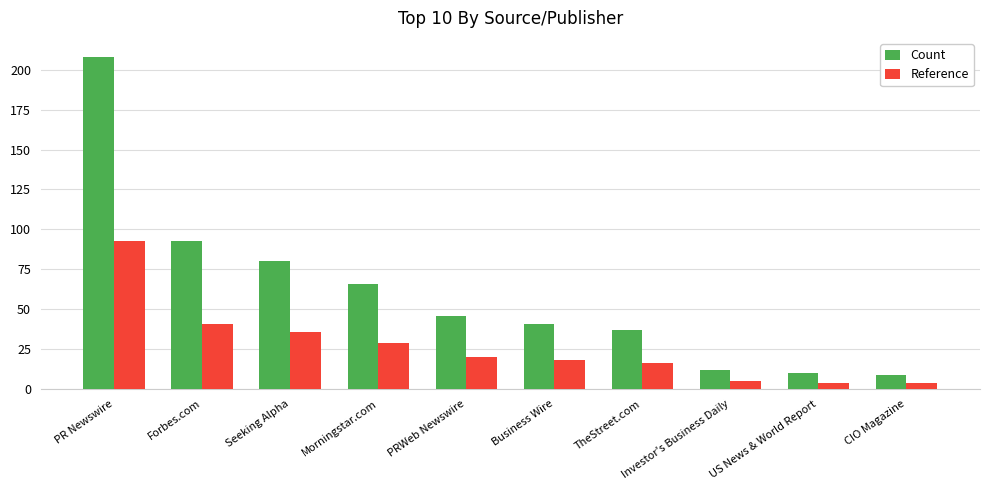

The Count series shows 25 at TheStreet.com. True or false?

False